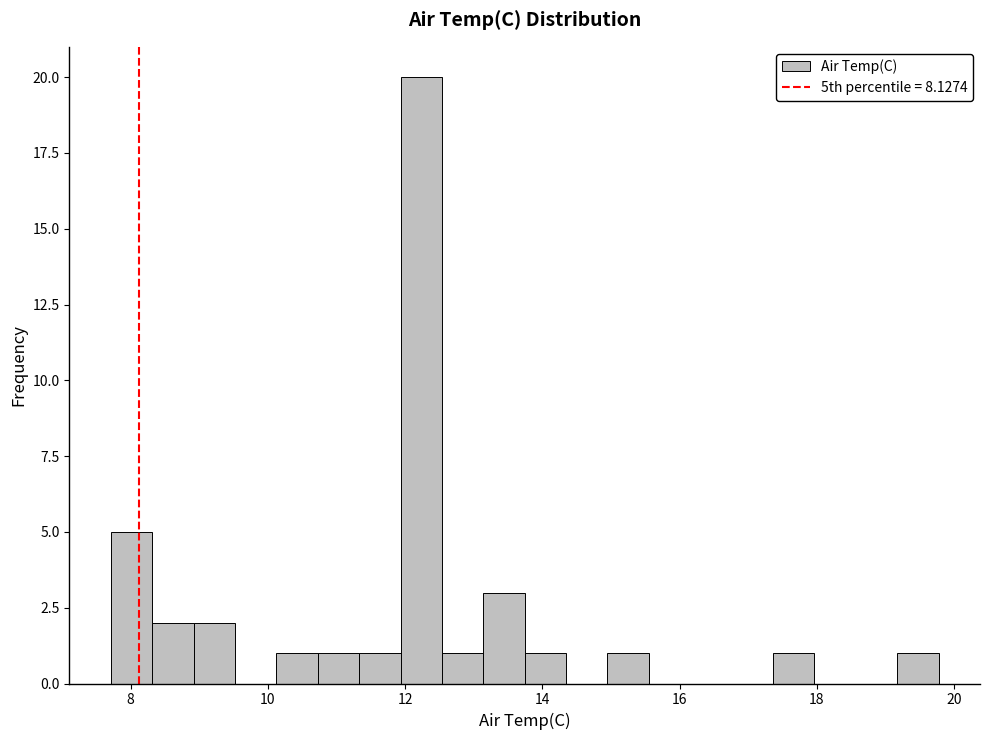

Read against the x-axis, roughly where is the centre of the tallest bar?

12.2